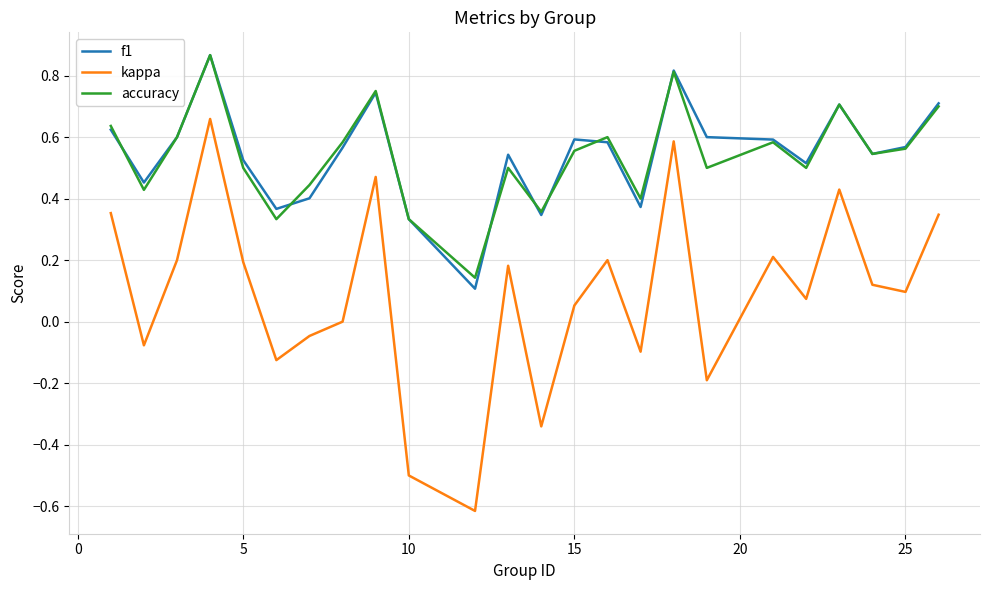

Count the number of categories in the chart.

24